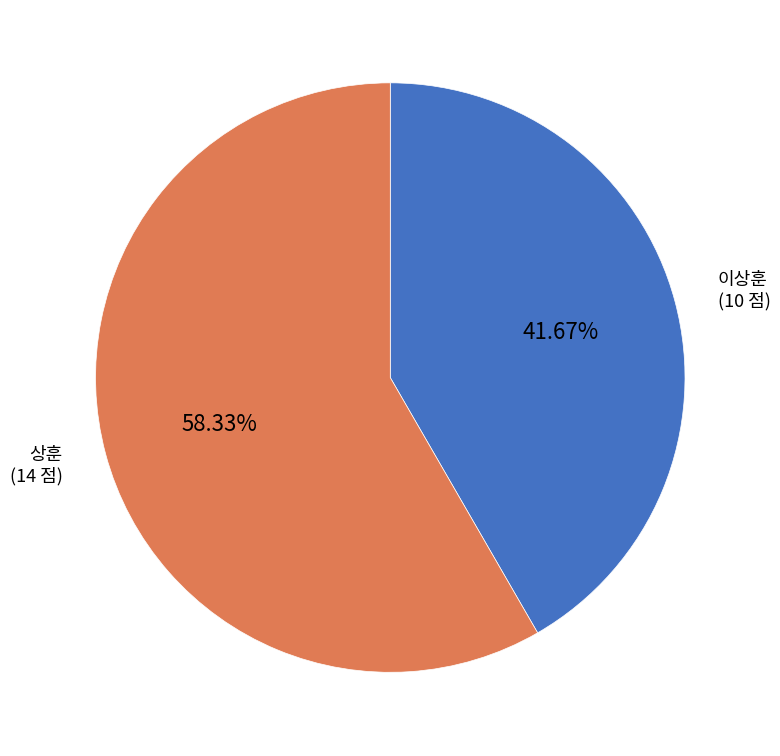

What is the largest slice in the pie chart?

상훈